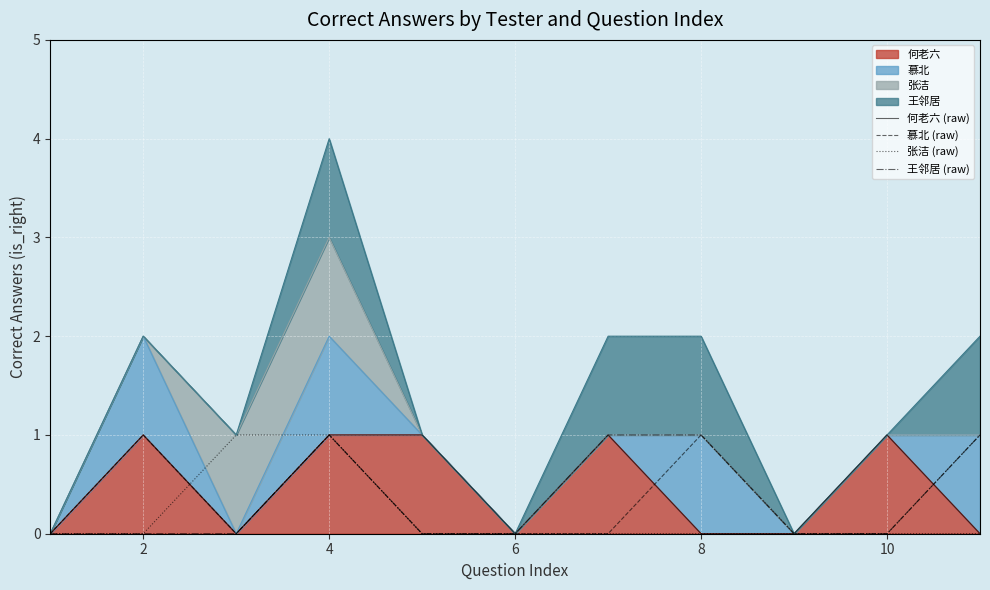

What is the difference between the maximum and minimum values in the 张洁 (raw) series?

1